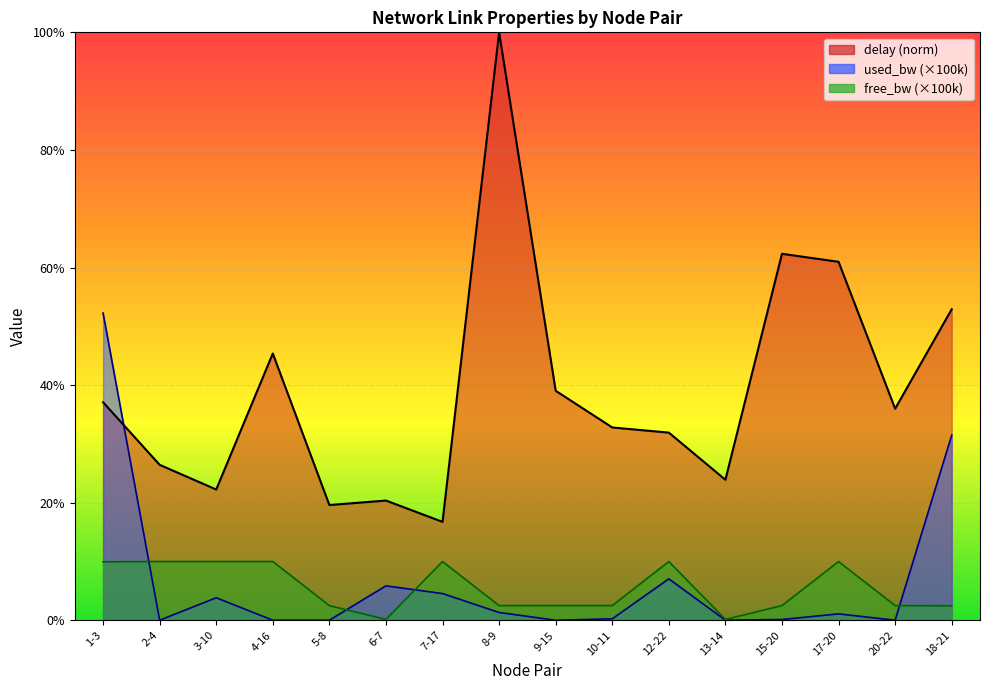

At 7-17, list the series in order from largest to smallest.

delay, free_bw_norm, used_bw_norm